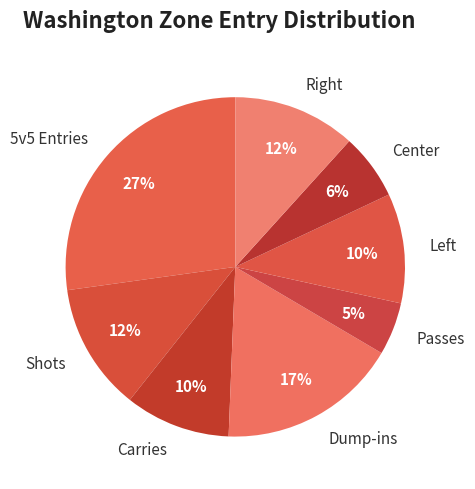

Is Shots the majority of the pie?

No